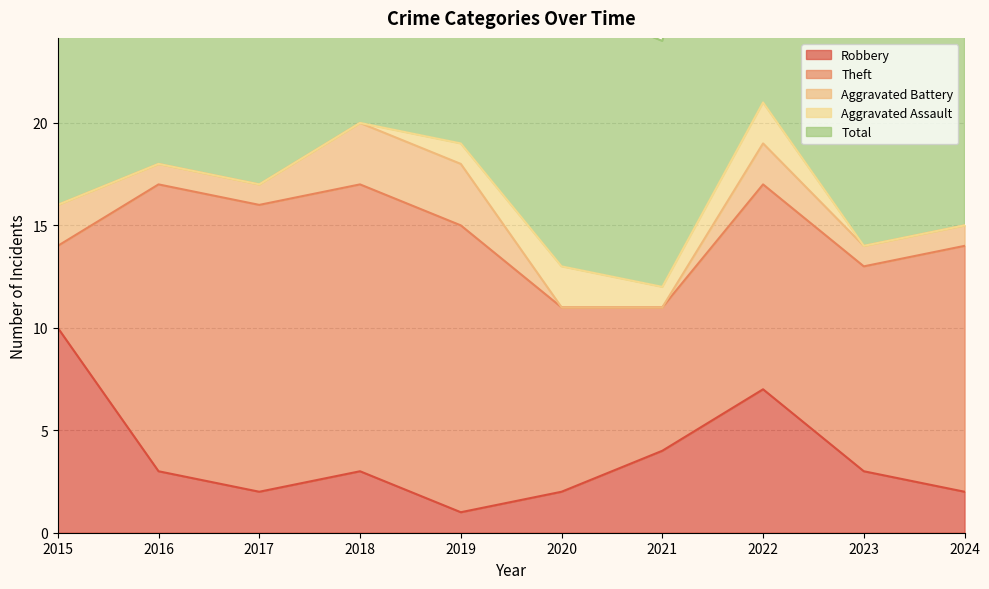

How many lines are shown in the chart?

5